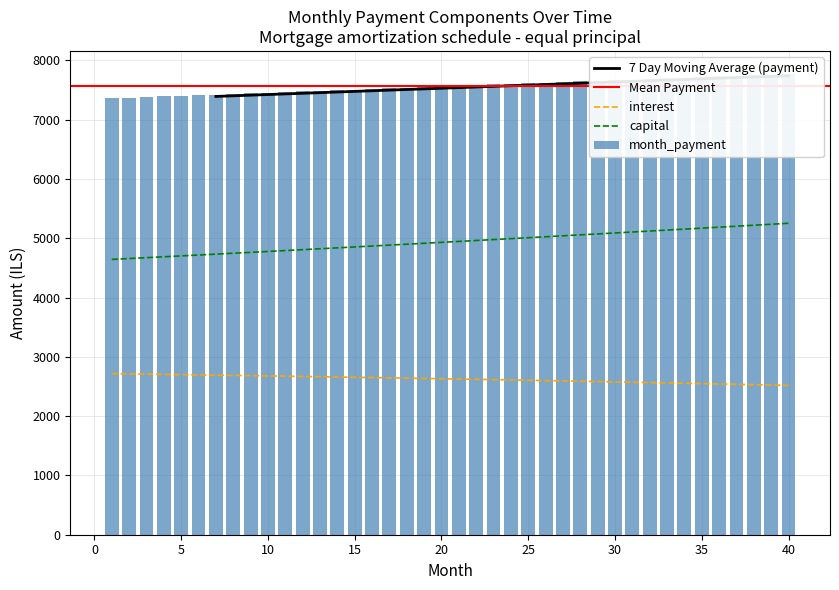

True or false: capital and interest intersect in this chart.

False